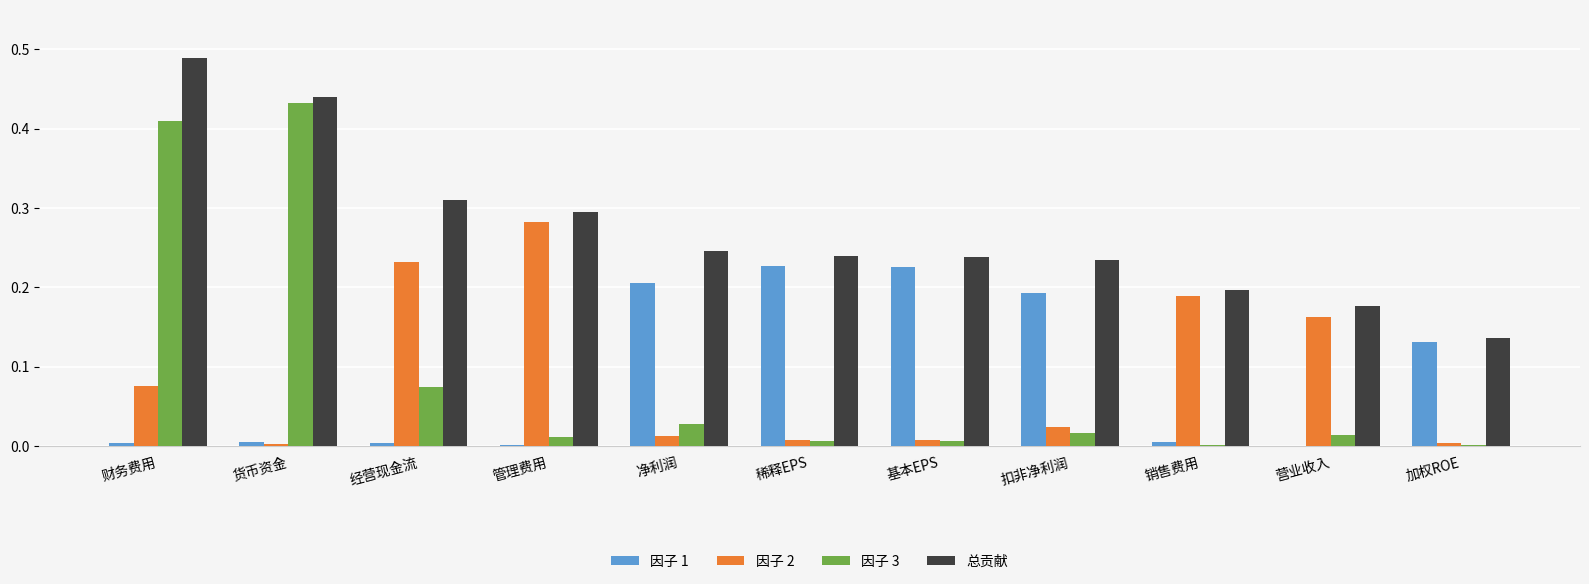

What is the sum of all 因子 2 values?

1.0